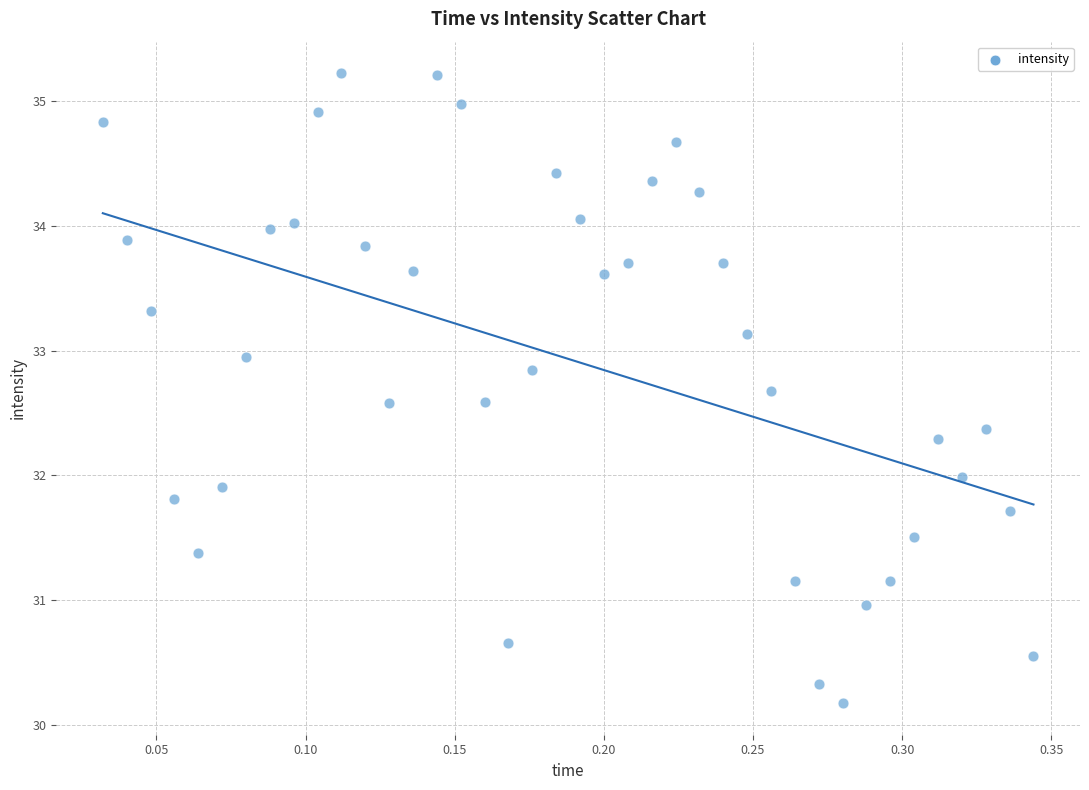

What is the range of Y values (max minus min)?

5.0